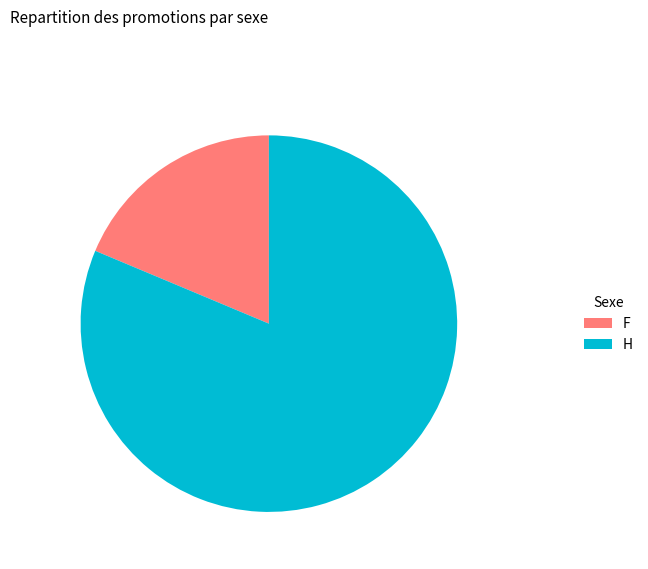

Count the number of slices in the pie.

2